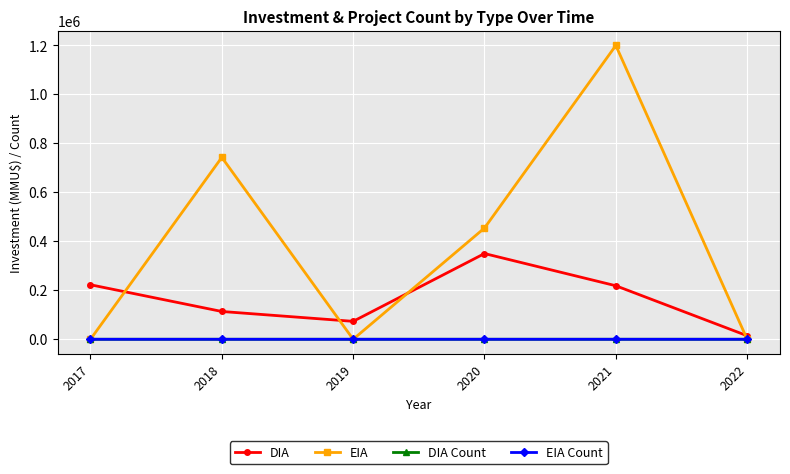

What is the difference between the DIA values at 2021 and 2019?

145365